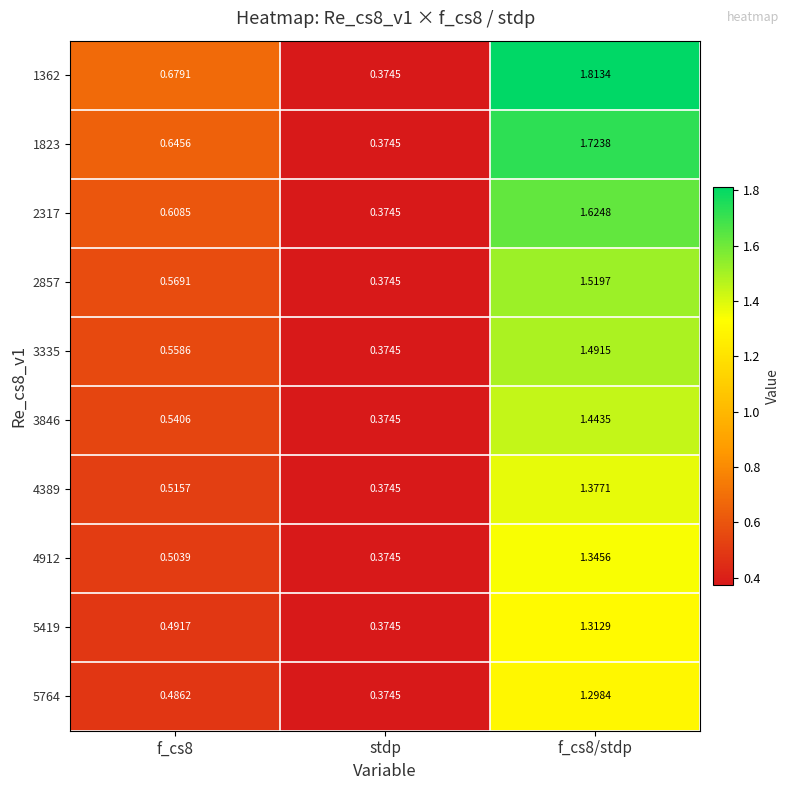

Is the value of 1362 at f_cs8 greater than the value of 2857 at f_cs8/stdp?

No